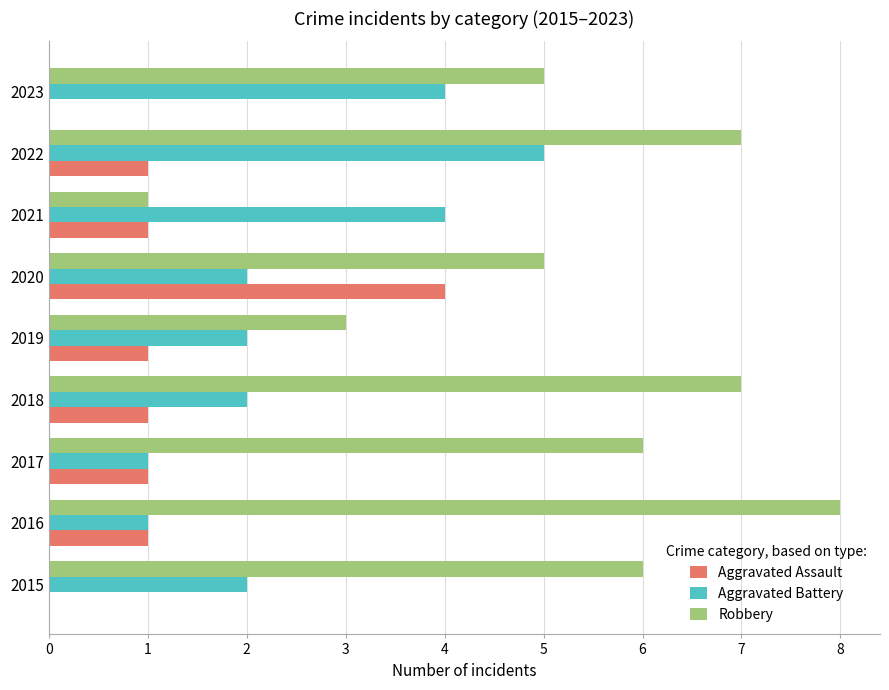

At which category is the sum across all series the highest?

2022